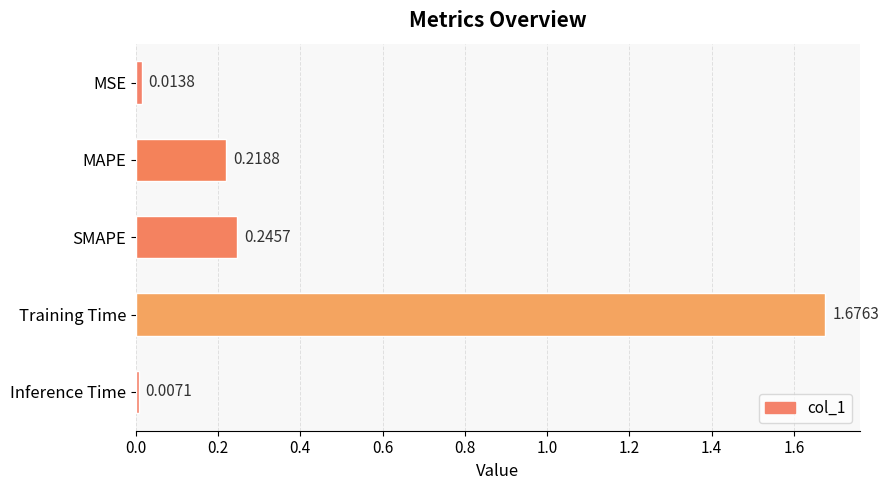

Rank the categories by value from highest to lowest.

Training Time, SMAPE, MAPE, MSE, Inference Time